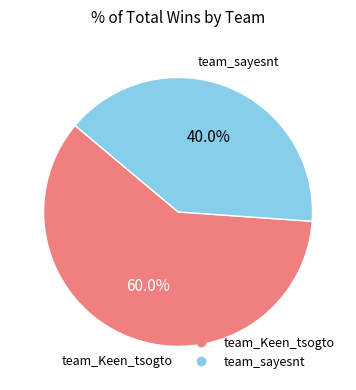

To the nearest percent, what is the difference between the team_Keen_tsogto and team_sayesnt slice percentages?

20%